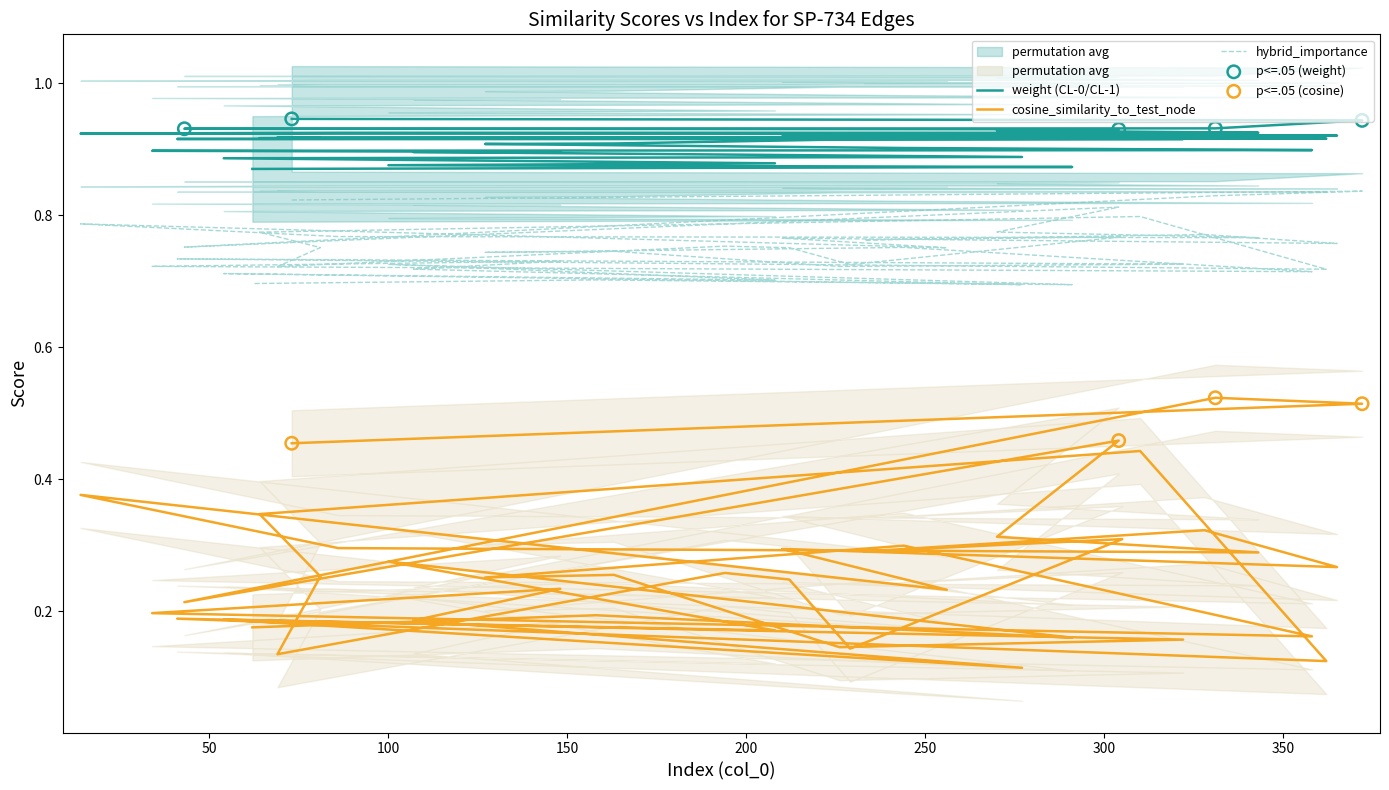

Which series has the largest Y range (max minus min)?

cosine_similarity_to_test_node